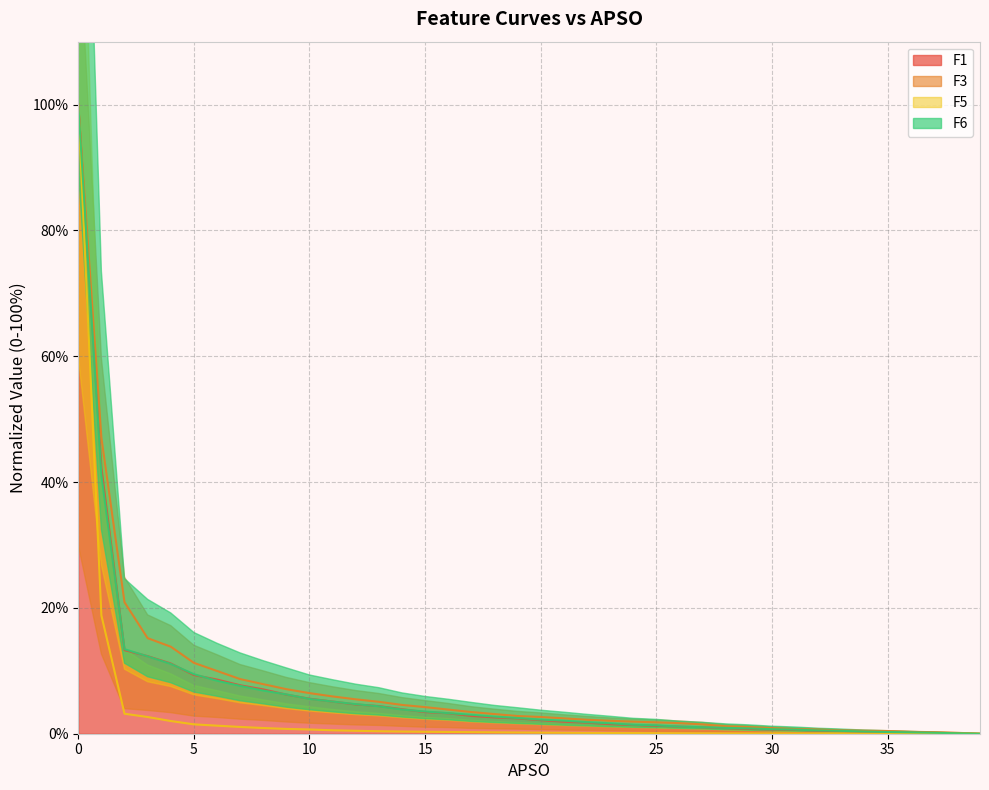

What is the value of the F6 point at the 21st from the left?

2.2